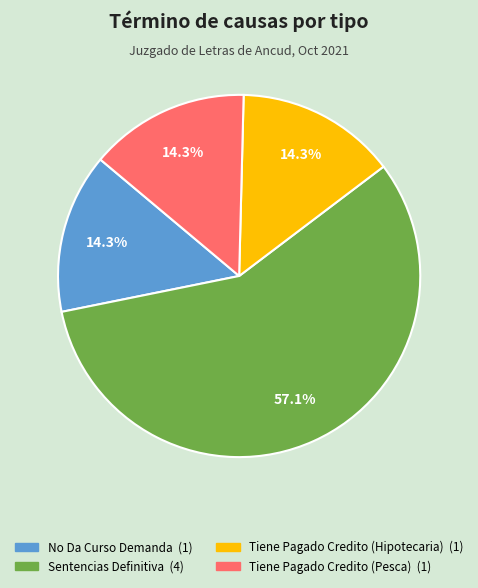

To the nearest percent, what is the difference between the largest and smallest slice percentages?

43%